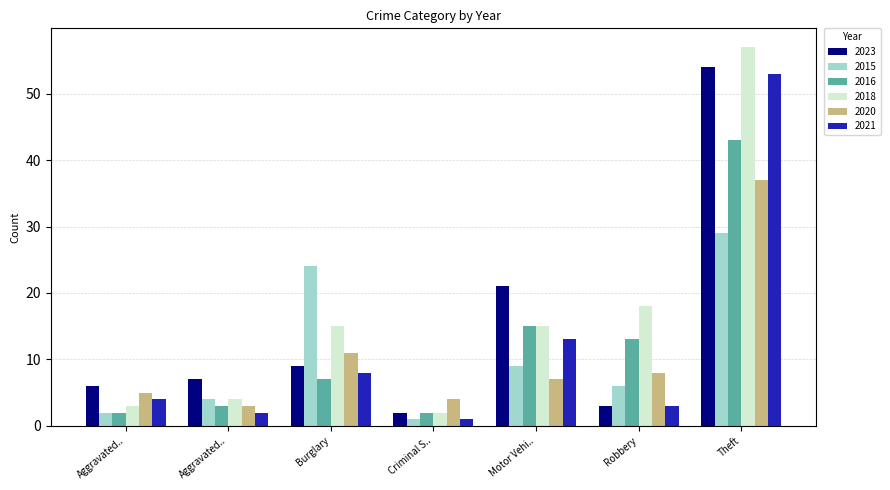

What is the label of the 1st bar from the left?

Aggravated..